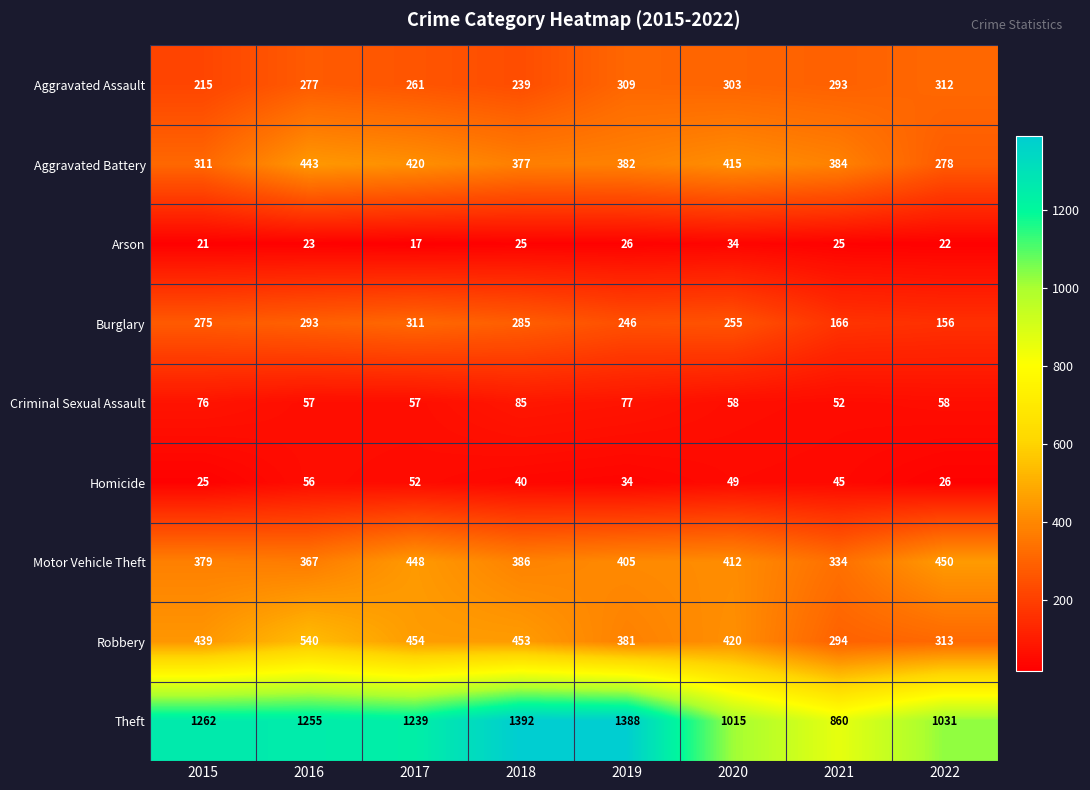

At how many categories does at least one series exceed 797?

8